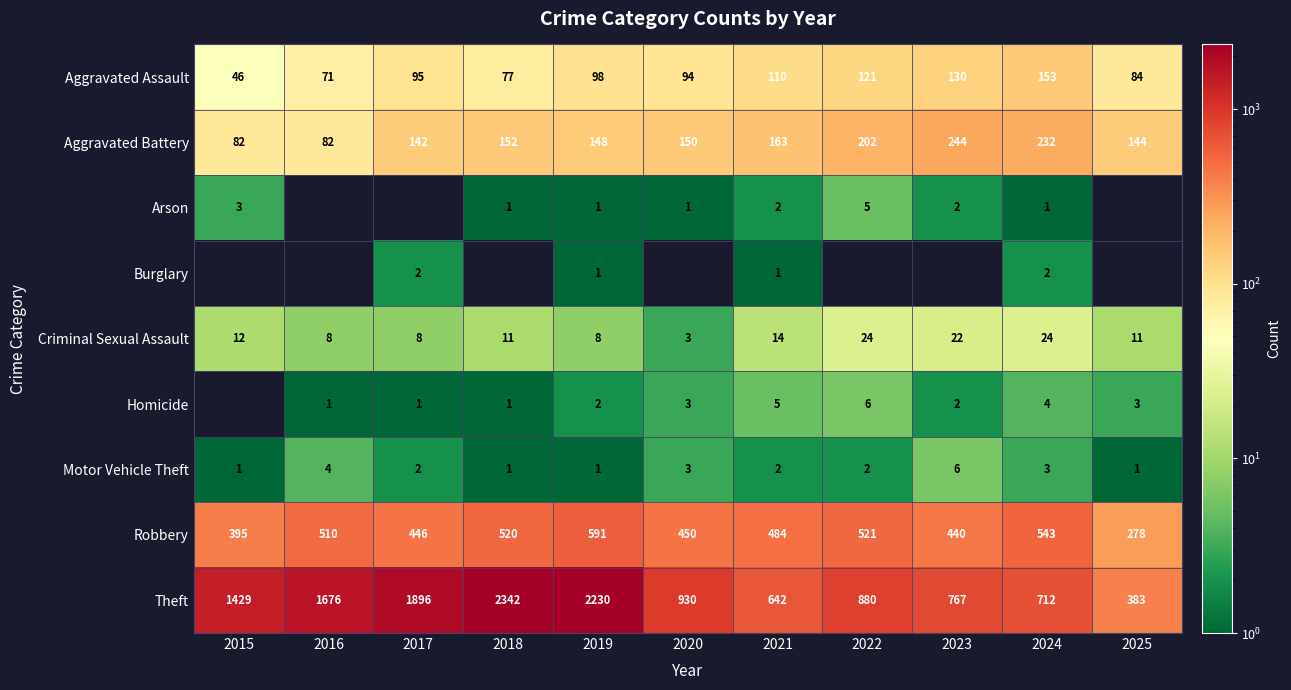

At which label does Robbery first exceed 484?

2016